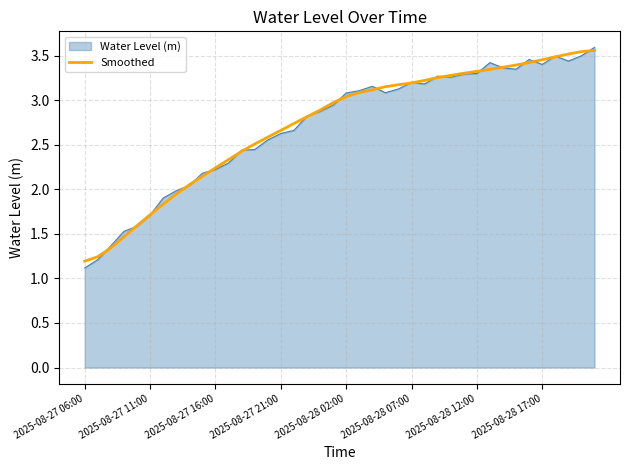

What is the minimum value shown in the chart?

1.1